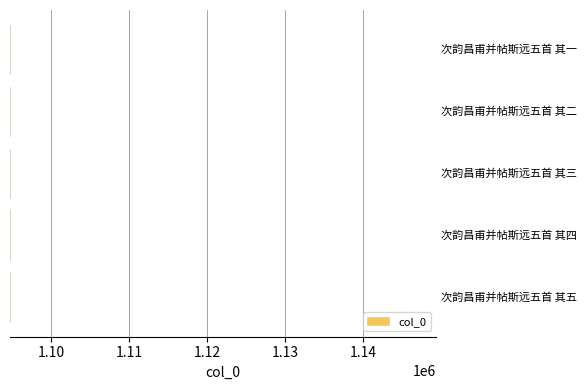

What is the difference between the second highest and minimum values?

3